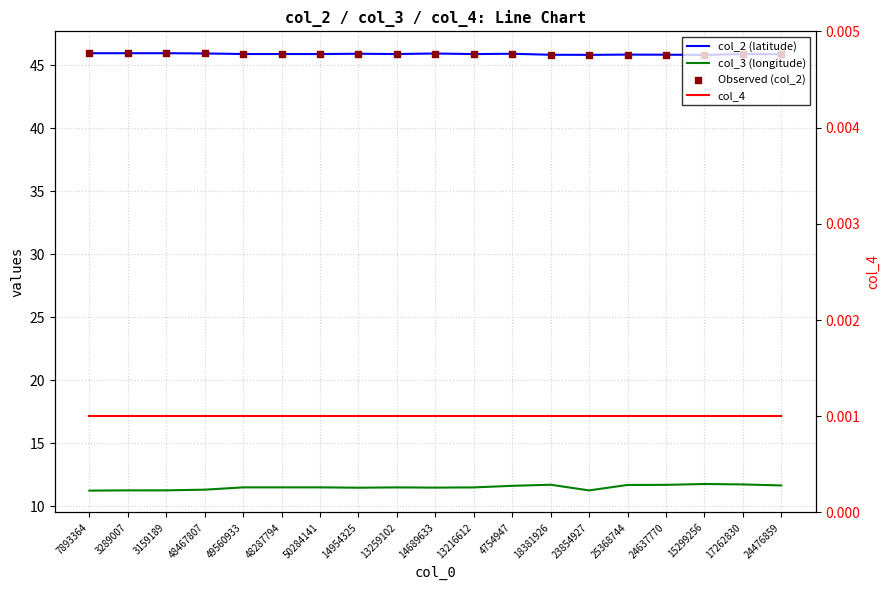

Which series contains the lowest Y value?

col_4